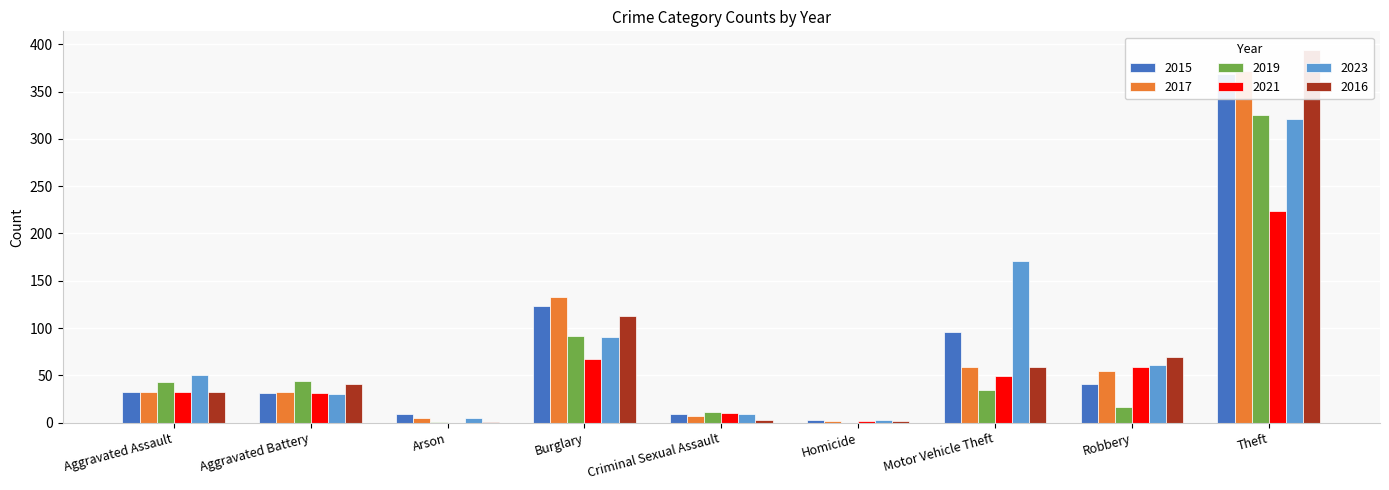

Does the chart contain stacked bars?

No